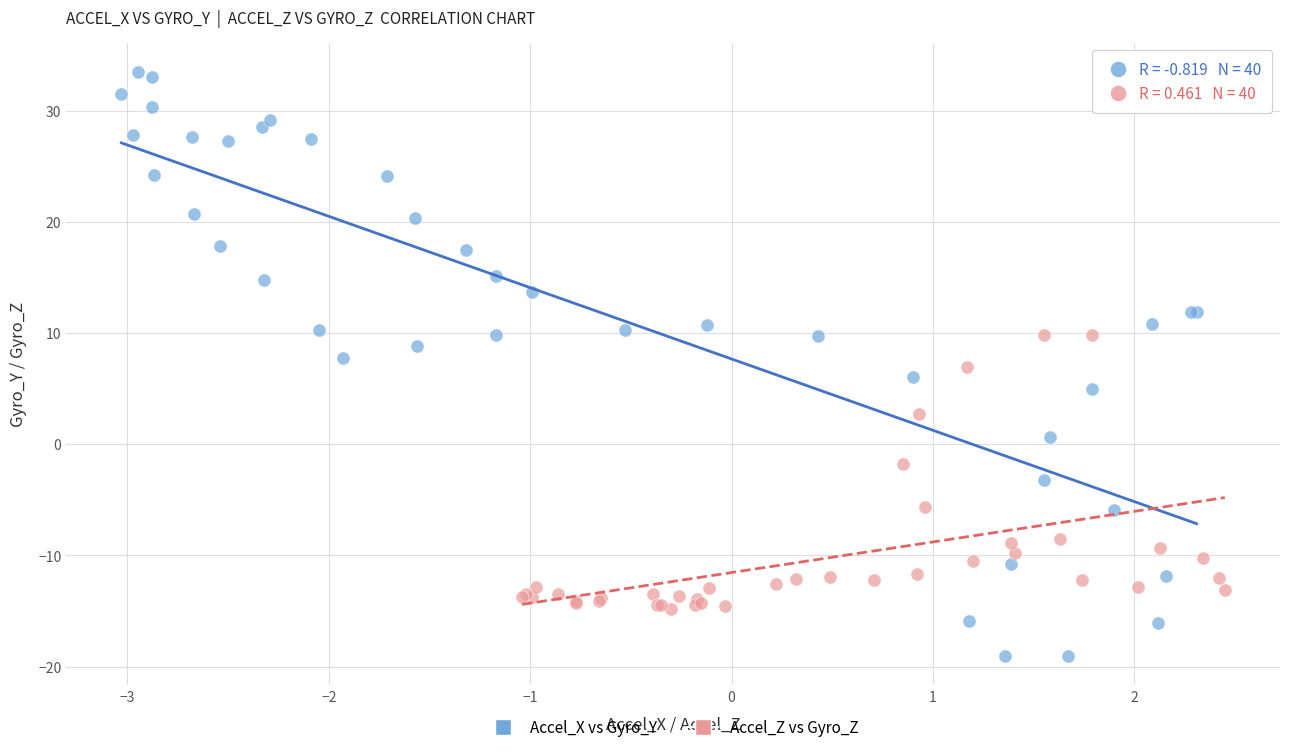

Which series contains the lowest Y value?

Accel_X vs Gyro_Y